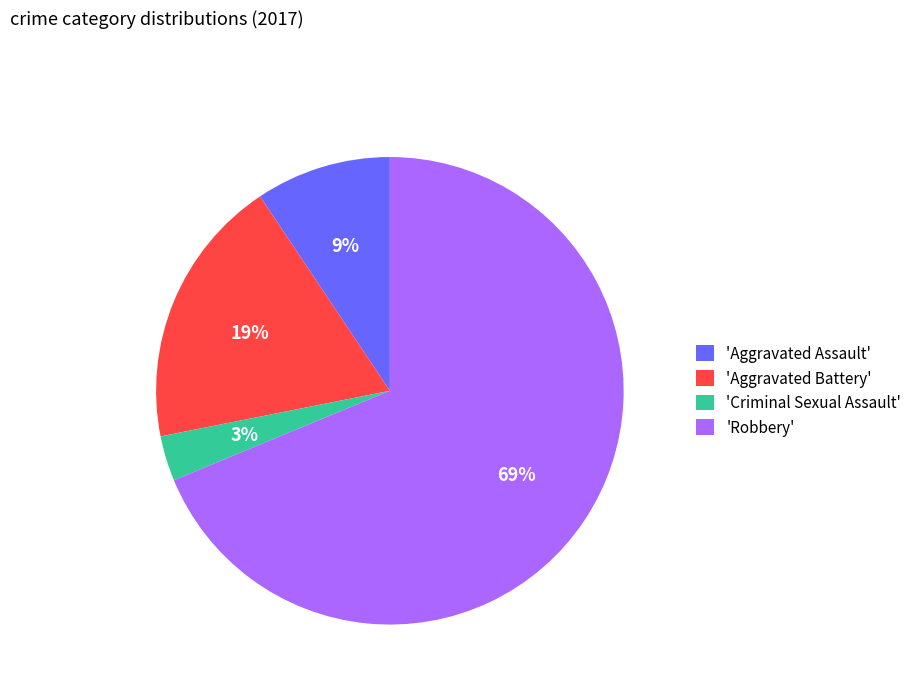

Rank the categories by value from lowest to highest.

'Criminal Sexual Assault', 'Aggravated Assault', 'Aggravated Battery', 'Robbery'